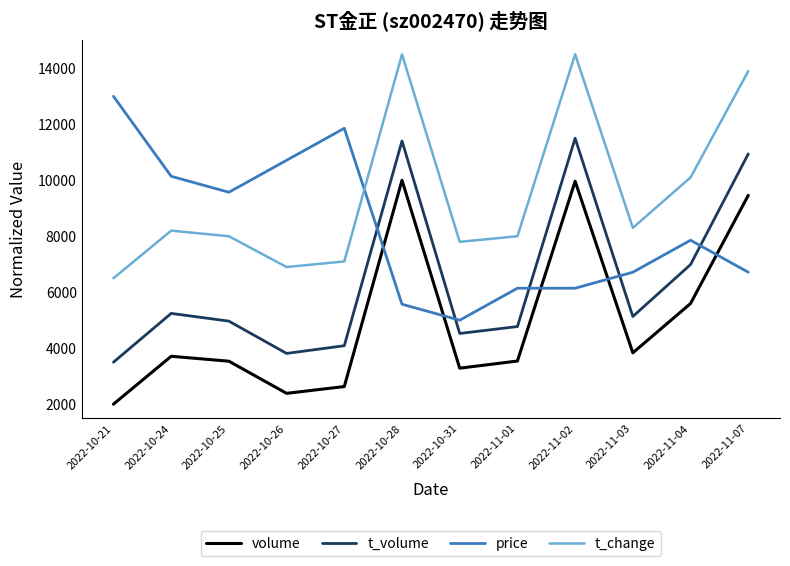

What is the difference between the highest and lowest values at 2022-10-25?

6036.4